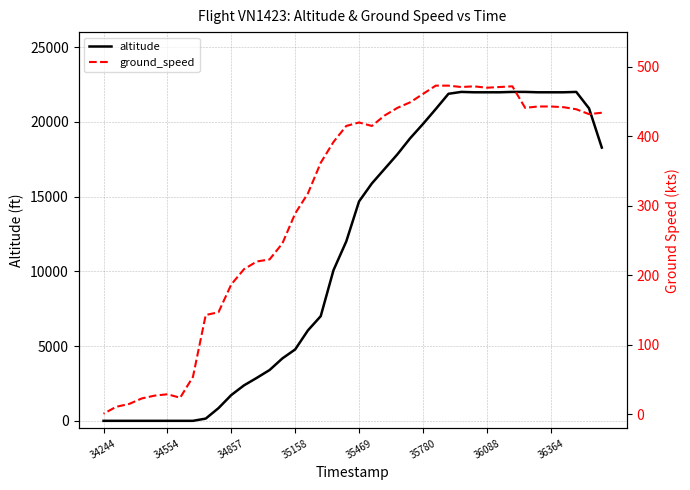

Which series ends up on top after the final intersection of altitude and ground_speed?

ground_speed